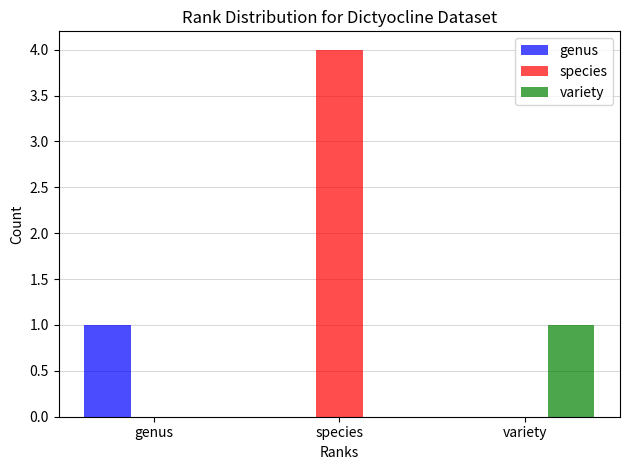

What is the sum of all species values?

4